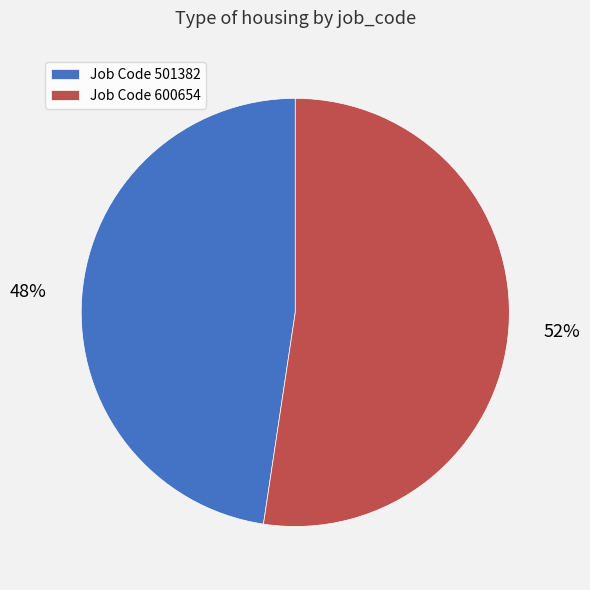

To the nearest percent, what portion does Job Code 600654 represent?

52%